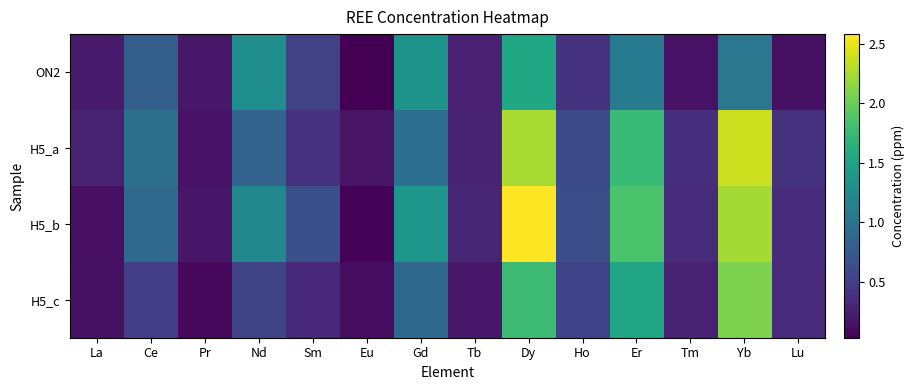

Rank the series at Nd from lowest to highest value.

H5_c, H5_a, H5_b, ON2